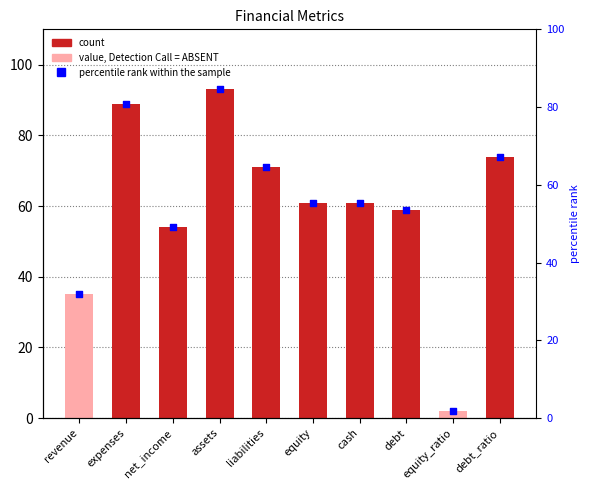

Is the value of value at expenses greater than the value of percentile rank within the sample at equity?

Yes